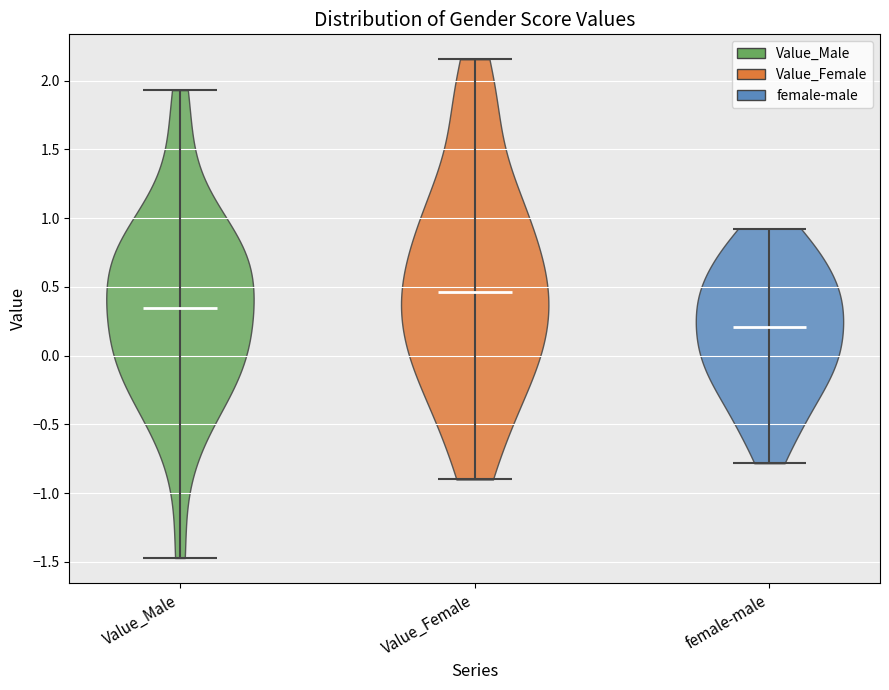

Which violin has the highest median line?

Value_Female